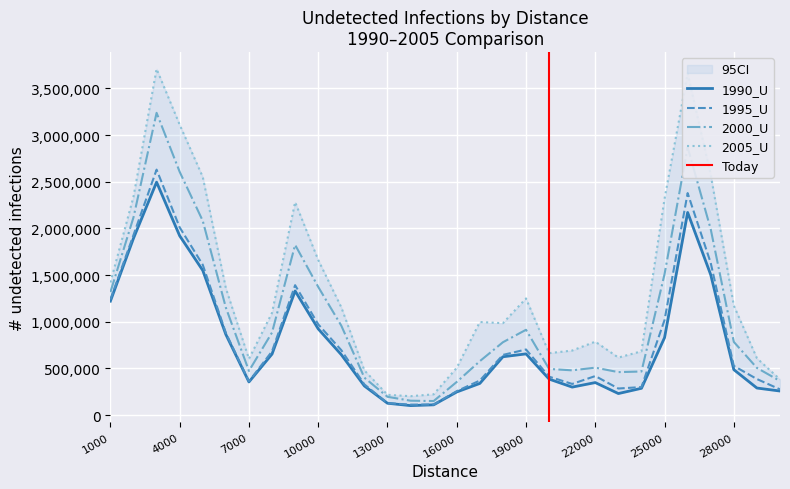

What are all the series names shown in the legend?

1990_U, 1995_U, 2000_U, 2005_U